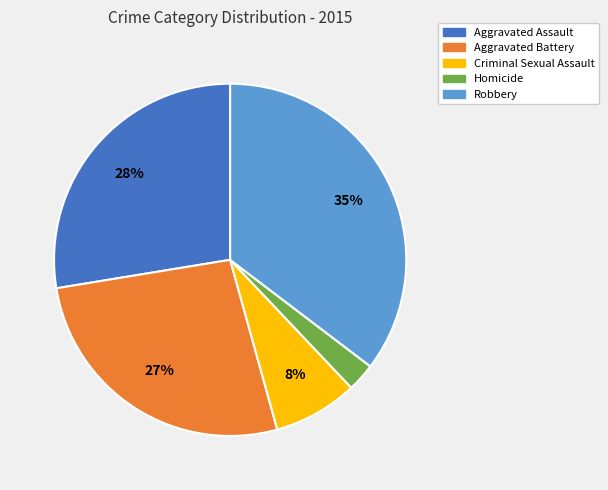

Is it true that Aggravated Battery is 27% of the pie?

True